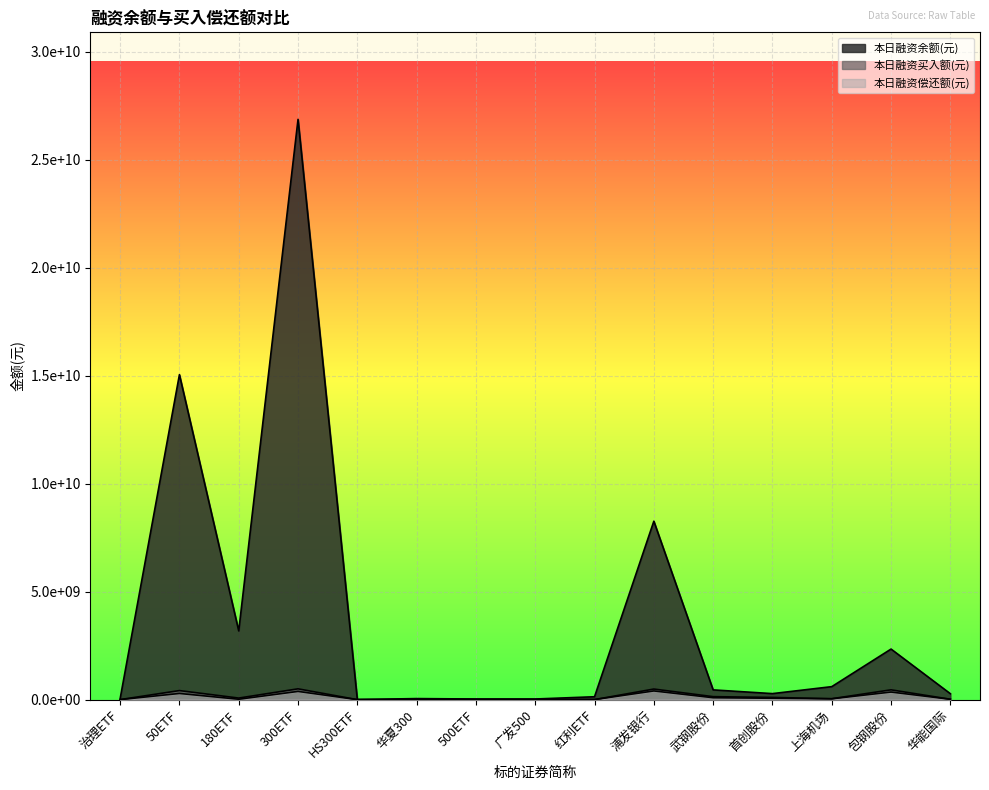

Reading left to right, list all the values displayed in this chart.

本日融资余额(元): 治理ETF=40832853	50ETF=15051597441	180ETF=3183863278	300ETF=26875285414	HS300ETF=2693249	华夏300=48577428	500ETF=28197835	广发500=29204036	红利ETF=133875726	浦发银行=8264076715	武钢股份=451497545	首创股份=278632213	上海机场=601355388	包钢股份=2342143415	华能国际=274024565
本日融资买入额(元): 治理ETF=1270346	50ETF=419538235	180ETF=72302416	300ETF=500480700	HS300ETF=5132	华夏300=3429008	500ETF=7031452	广发500=262208	红利ETF=2351806	浦发银行=490485956	武钢股份=138138818	首创股份=102465399	上海机场=42323172	包钢股份=453992009	华能国际=18206043
本日融资偿还额(元): 治理ETF=547481	50ETF=285753839	180ETF=18365038	300ETF=380780735	HS300ETF=26661	华夏300=1657643	500ETF=8108471	广发500=4019365	红利ETF=2514472	浦发银行=402843553	武钢股份=88466915	首创股份=63388800	上海机场=38695625	包钢股份=351219132	华能国际=17120697